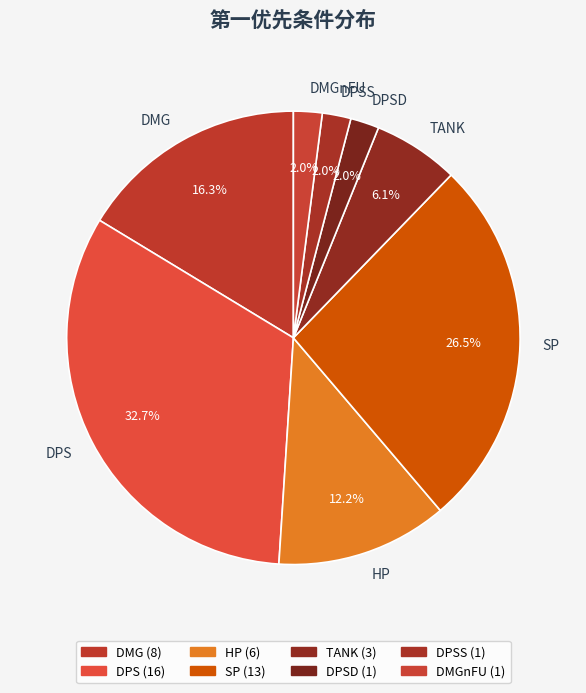

To the nearest percent, what is the difference between the DPSS and HP slice percentages?

10%